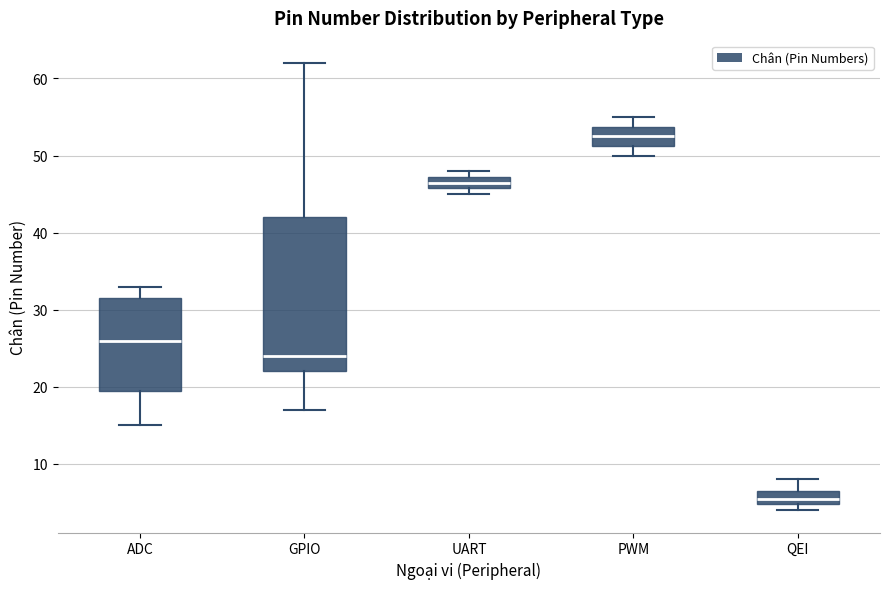

Comparing the boxes themselves (not the whiskers), which one is the tallest?

GPIO